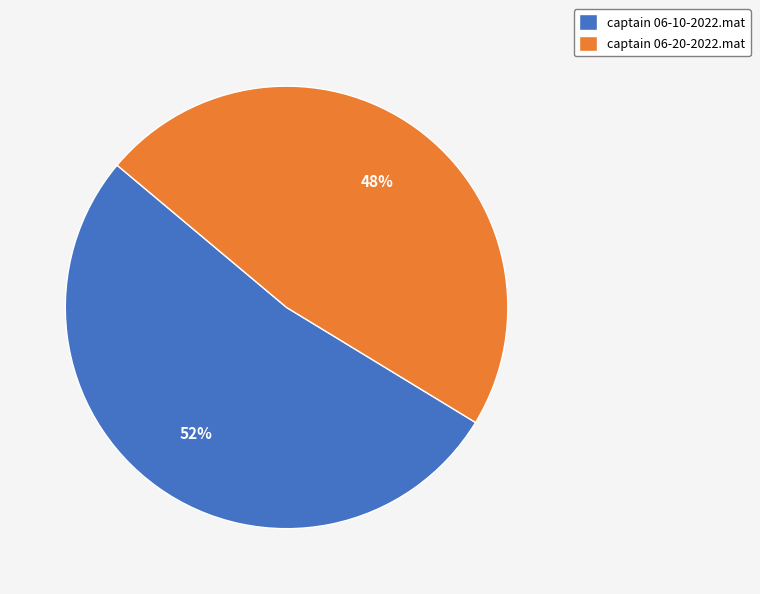

Which category has the biggest portion of the pie?

captain 06-10-2022.mat